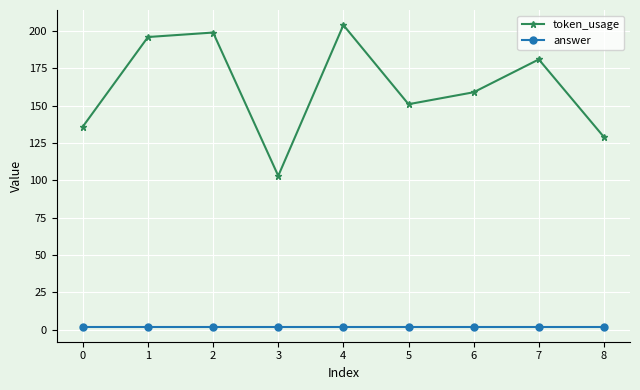

What is the spread (max minus min) of values at 2?

197